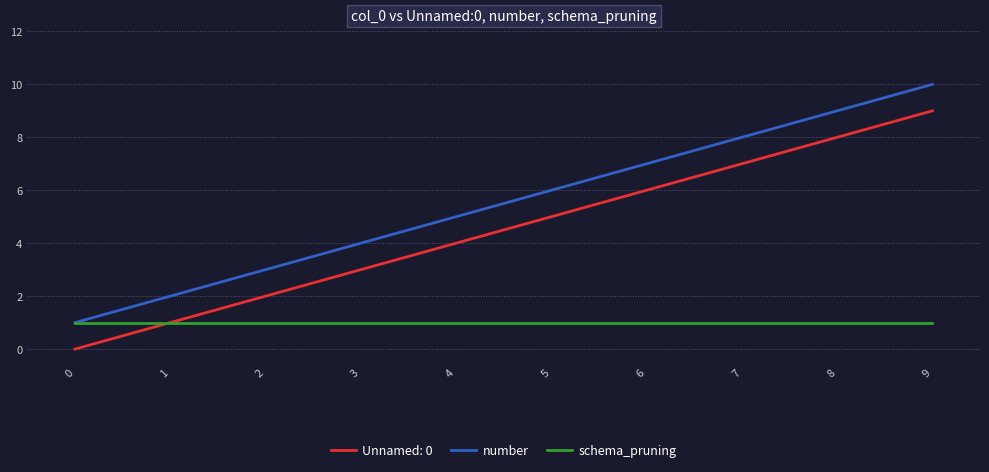

True or false: Unnamed: 0 and number cross at least once.

False